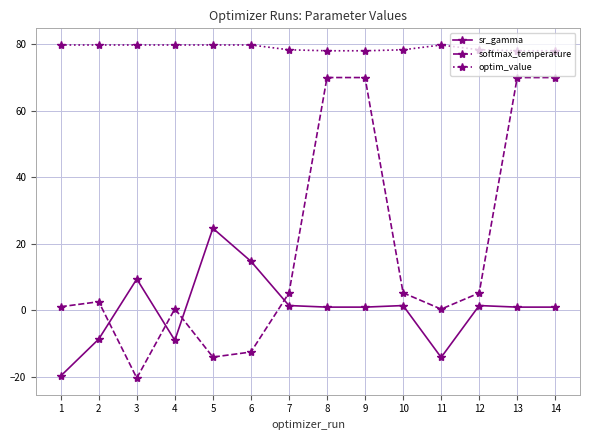

Where is the first local maximum for sr_gamma?

3